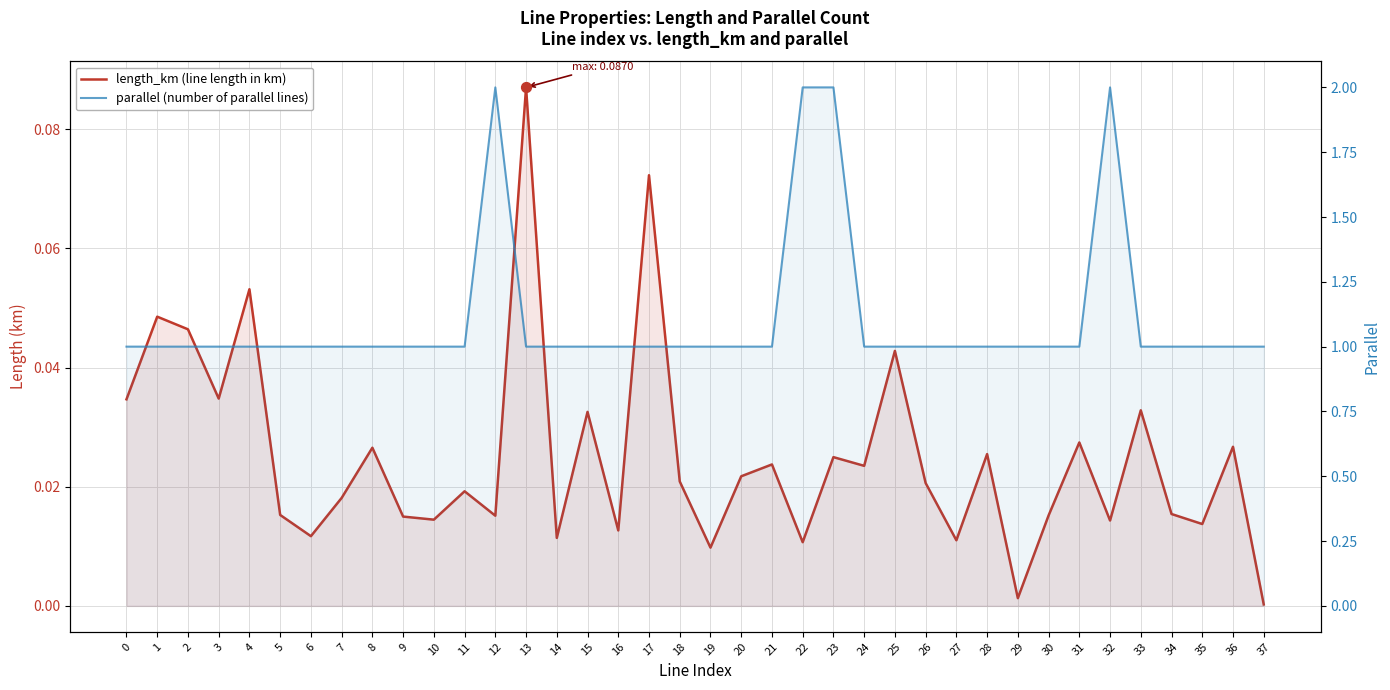

What is the total value across all series at 27?

1.0